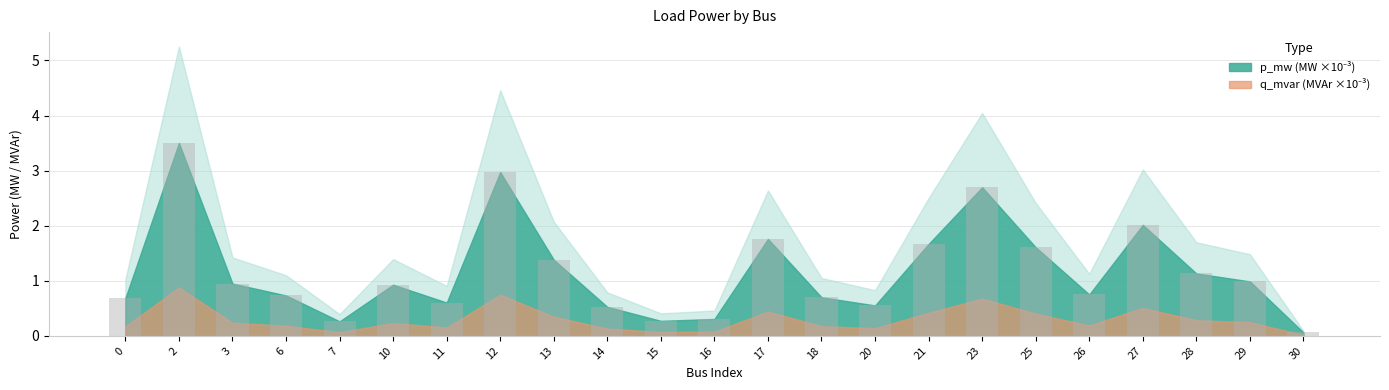

What is the maximum value shown in the chart?

3.5